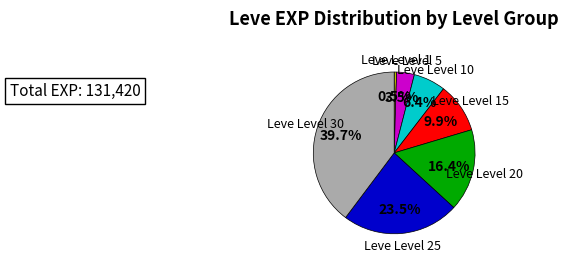

Is there any slice that represents more than half of the pie?

No